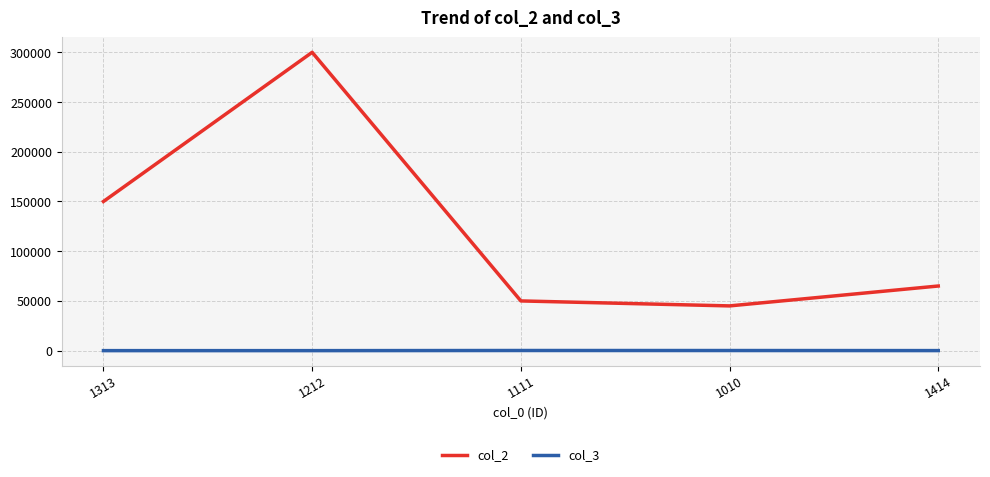

At which label is col_2 closest to 172500?

1313